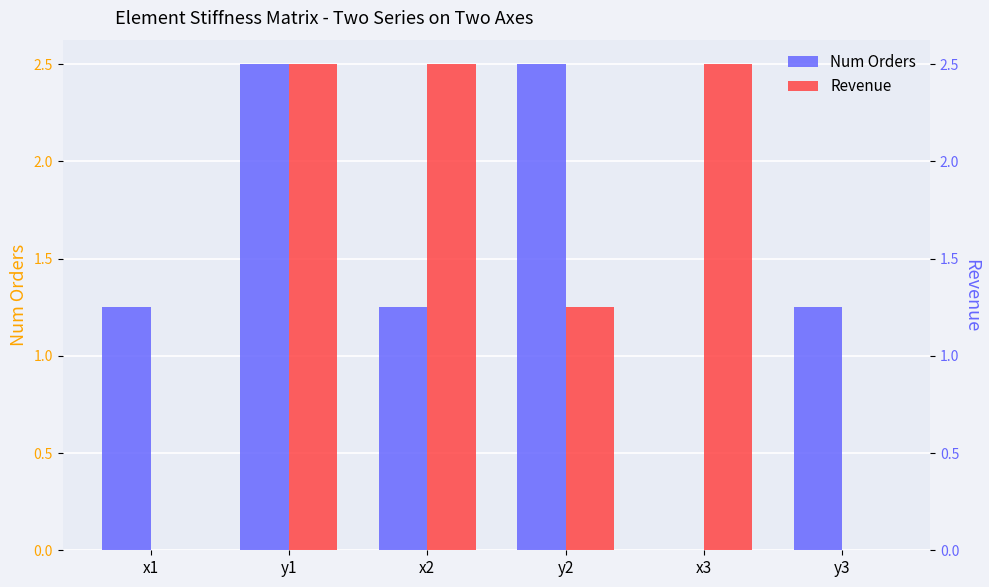

What is the value of the Revenue bar at the 2nd from the left?

2.5